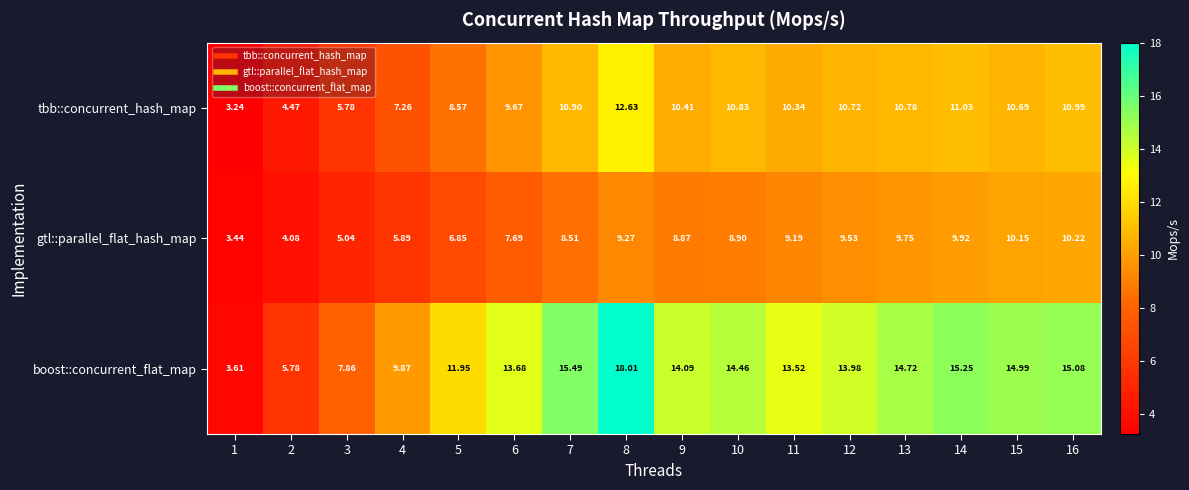

Is the value of gtl::parallel_flat_hash_map at 9 greater than the value of boost::concurrent_flat_map at 4?

No